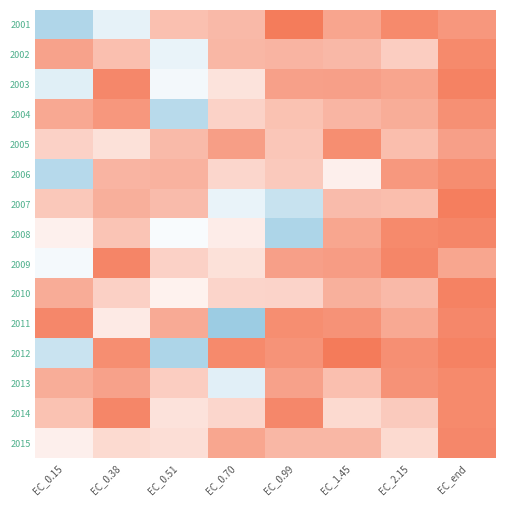

At how many categories does at least one series exceed 87?

7